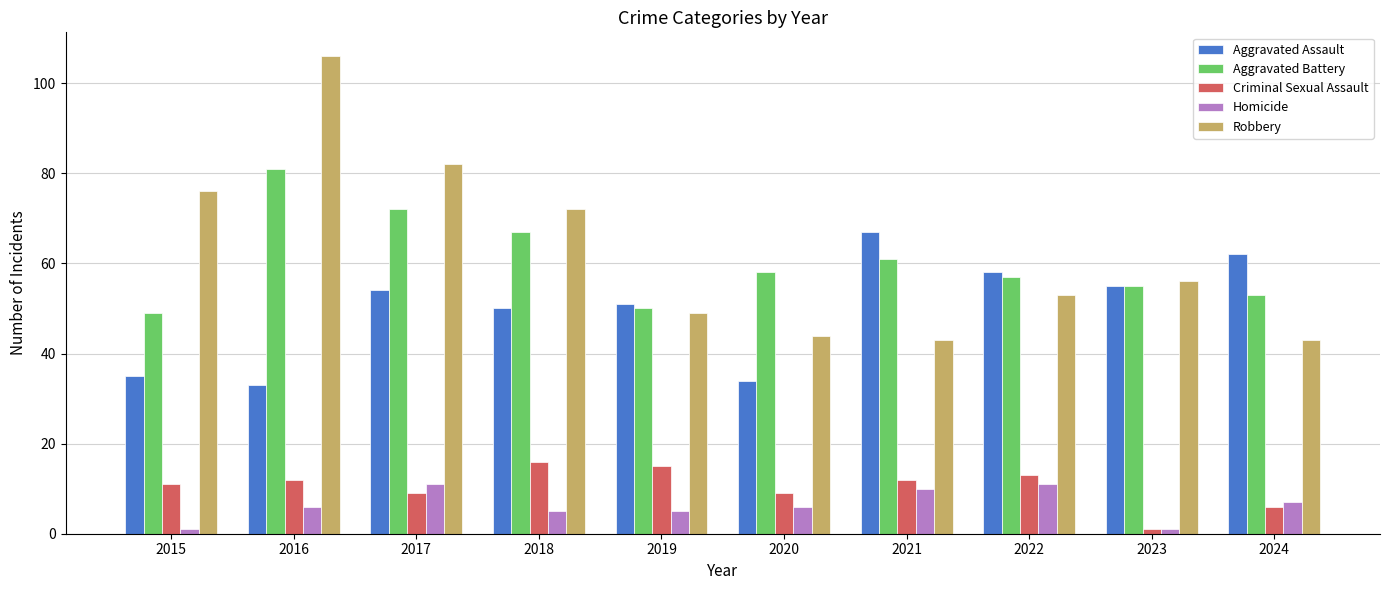

What are all the series names shown in the legend?

Aggravated Assault, Aggravated Battery, Criminal Sexual Assault, Homicide, Robbery